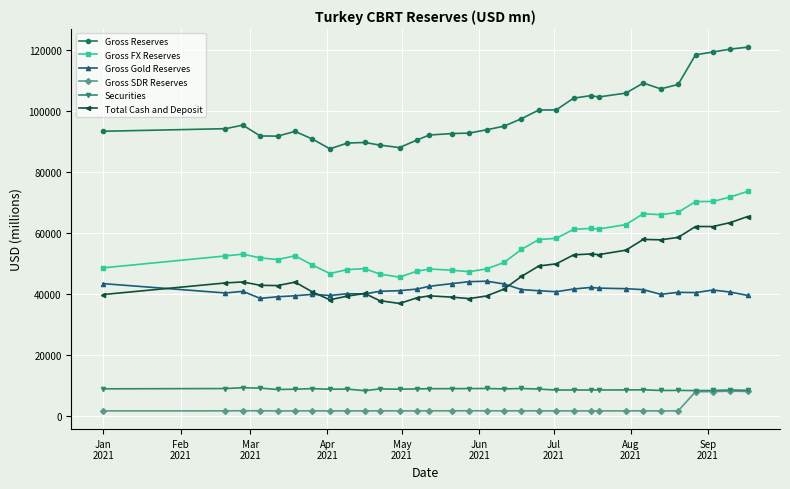

True or false: Gross FX Reserves has more than 1 interior local peaks.

True